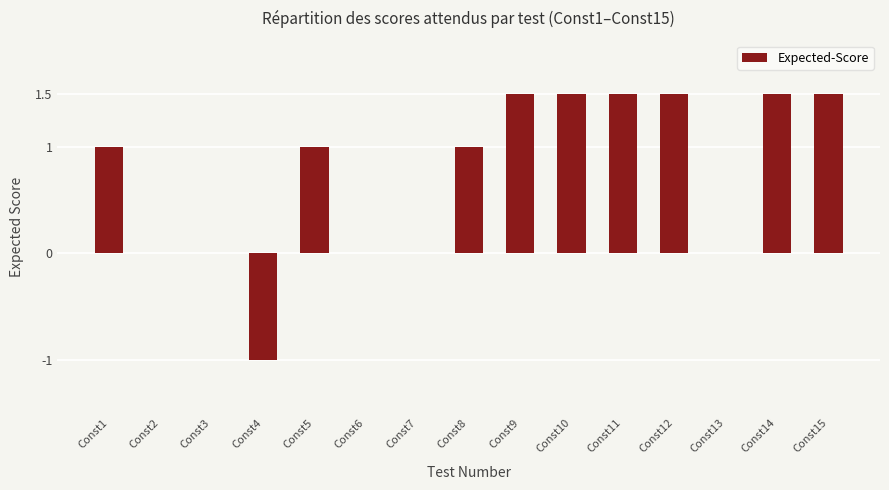

Approximately how many times larger is the value at Const10 compared to Const14?

1.0